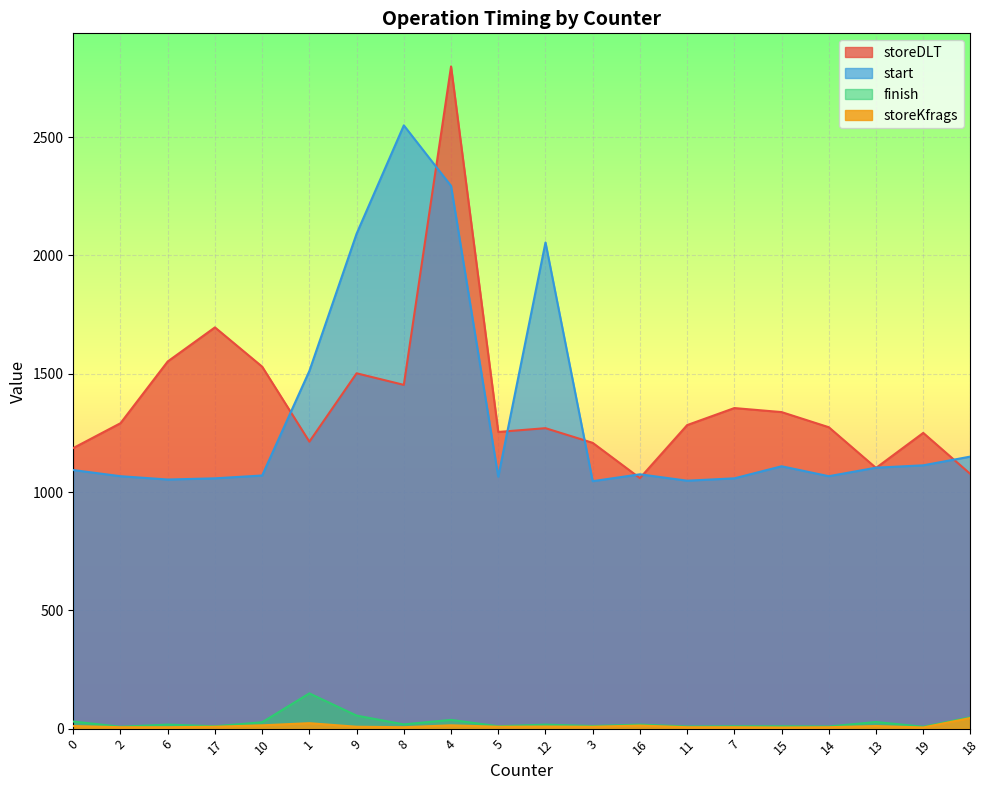

At which category does storeDLT reach its first local valley?

1